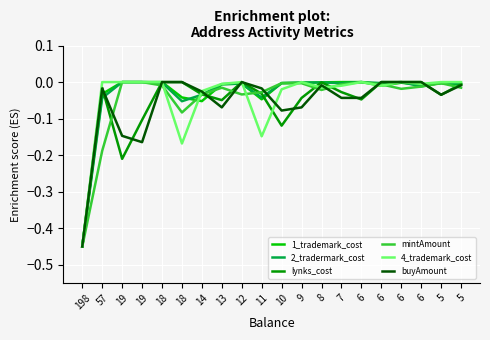

Does the chart have visible grid lines?

Yes